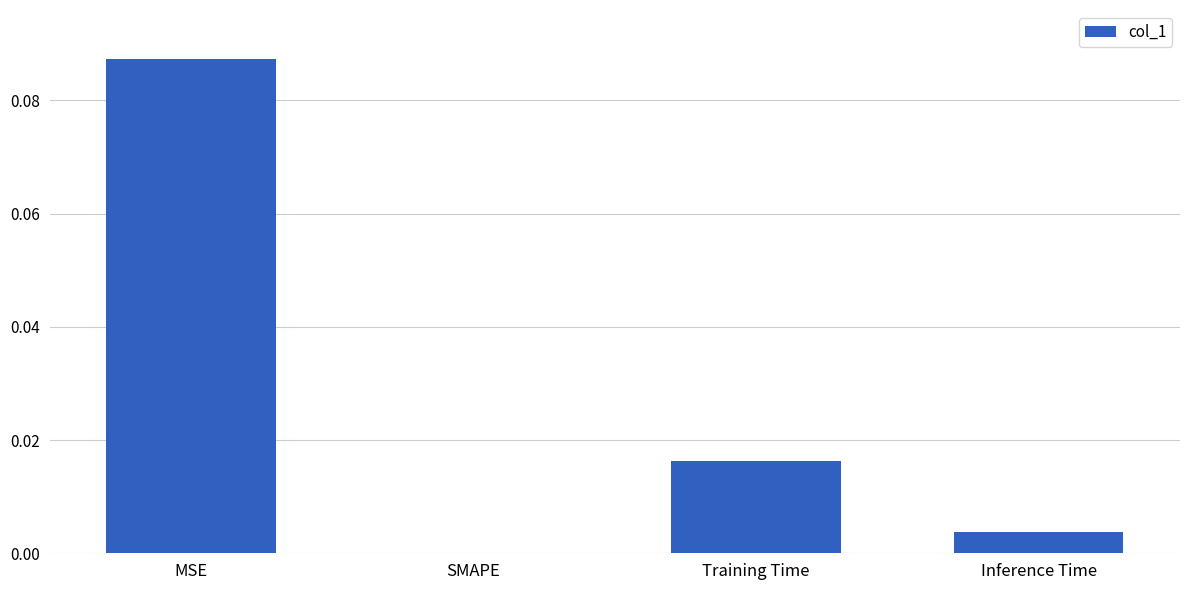

At which label is the value closest to 0?

SMAPE